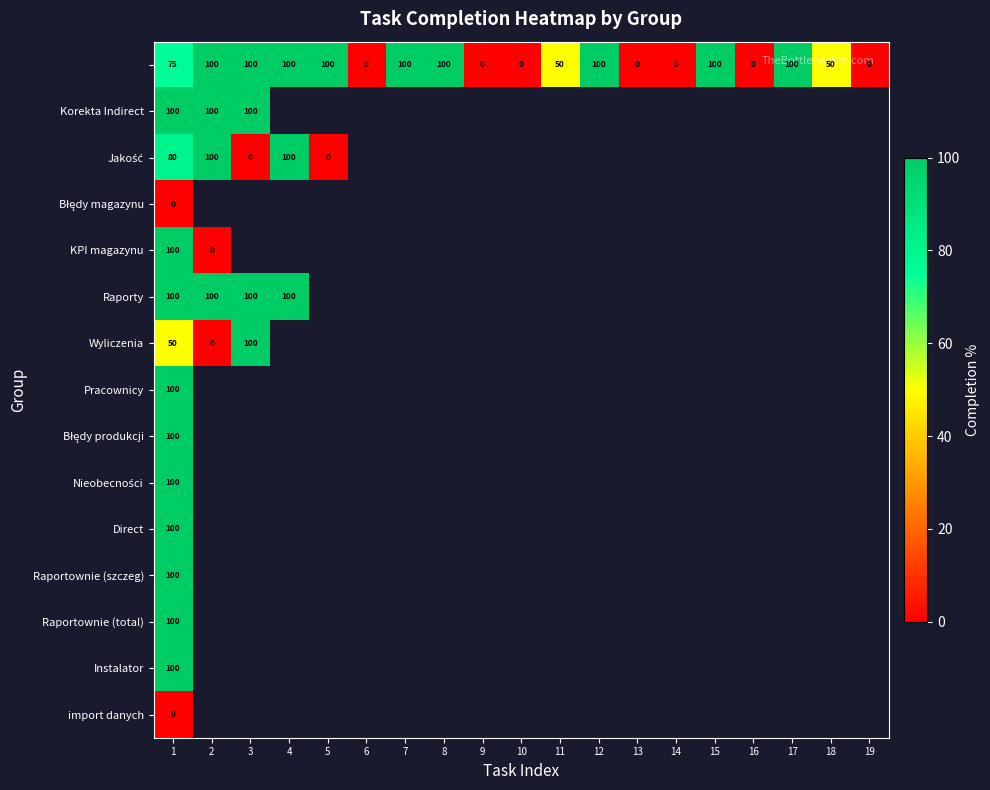

Where is Pracownicy nearest to the value 100?

1